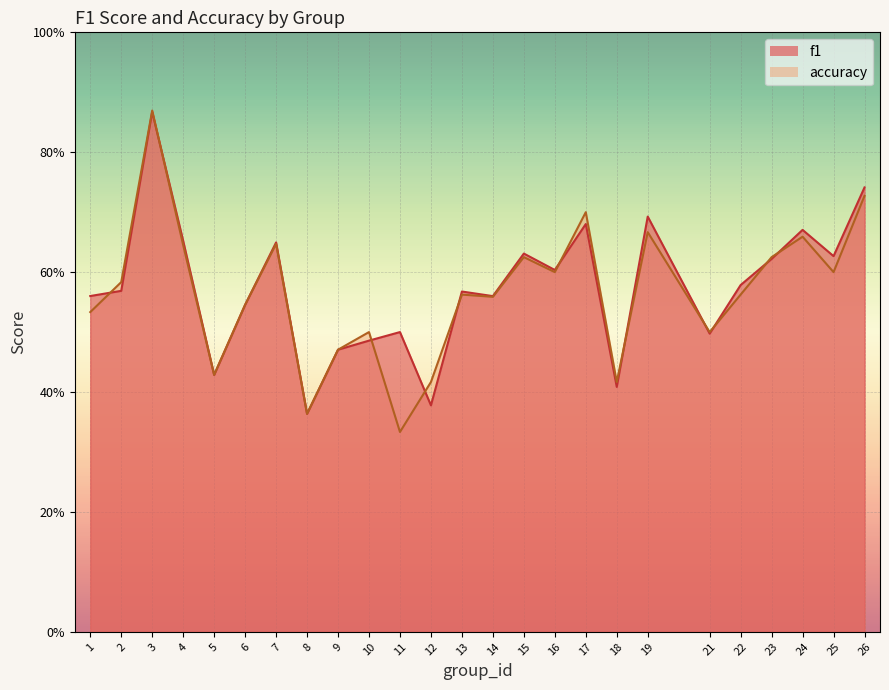

Between 12 and 5, which is larger?

5